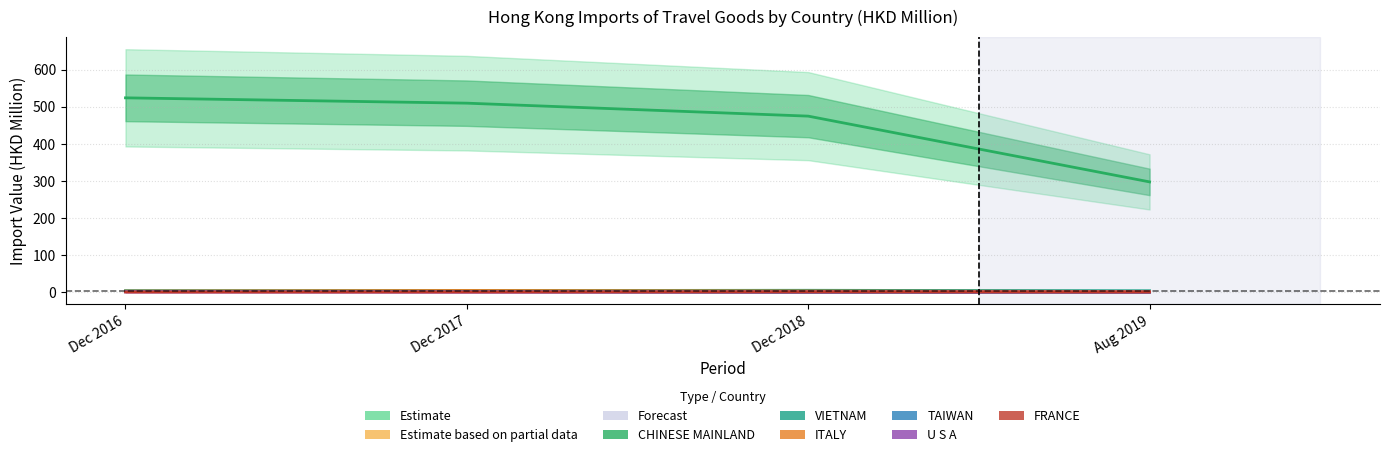

At how many categories does at least one series exceed 28?

4